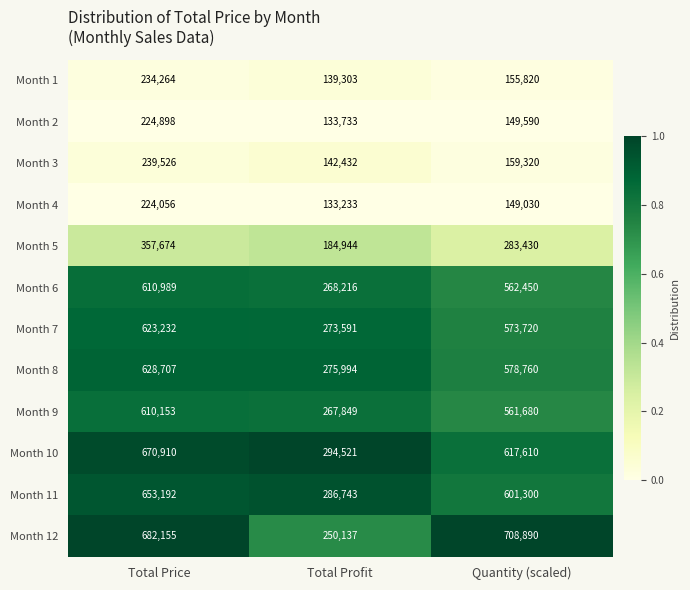

True or false: Month 5 has a value of 357674 at Total Price.

True